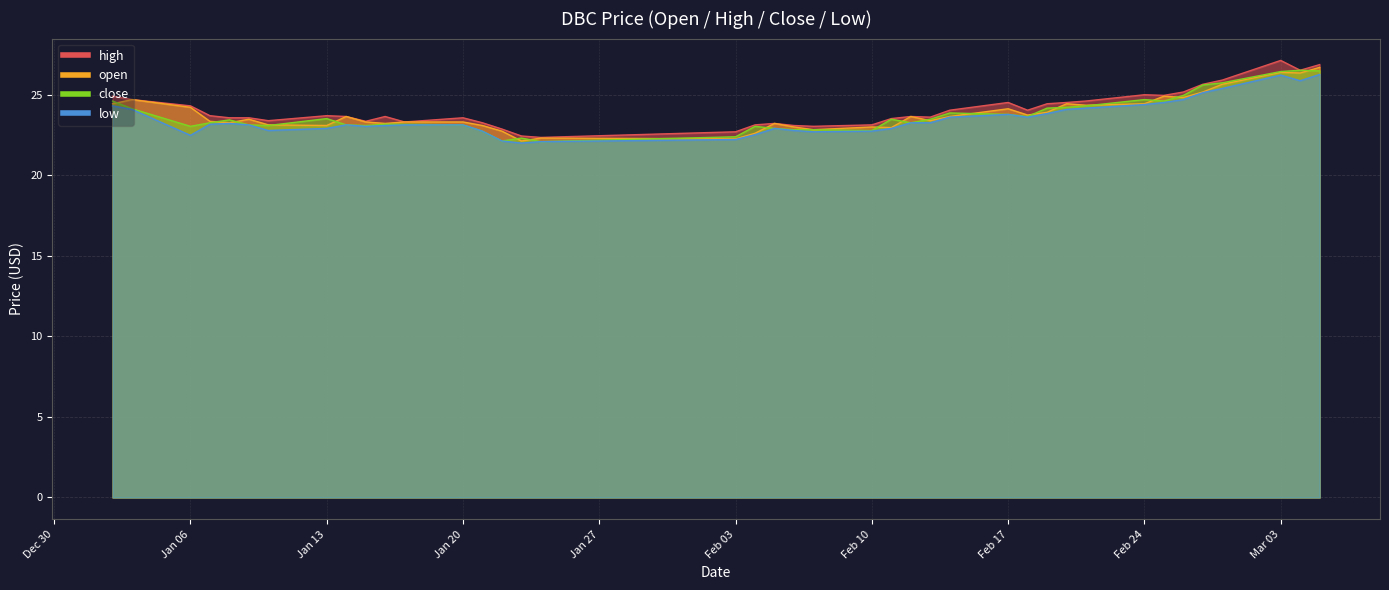

Where is the first local maximum for low?

2025-01-08